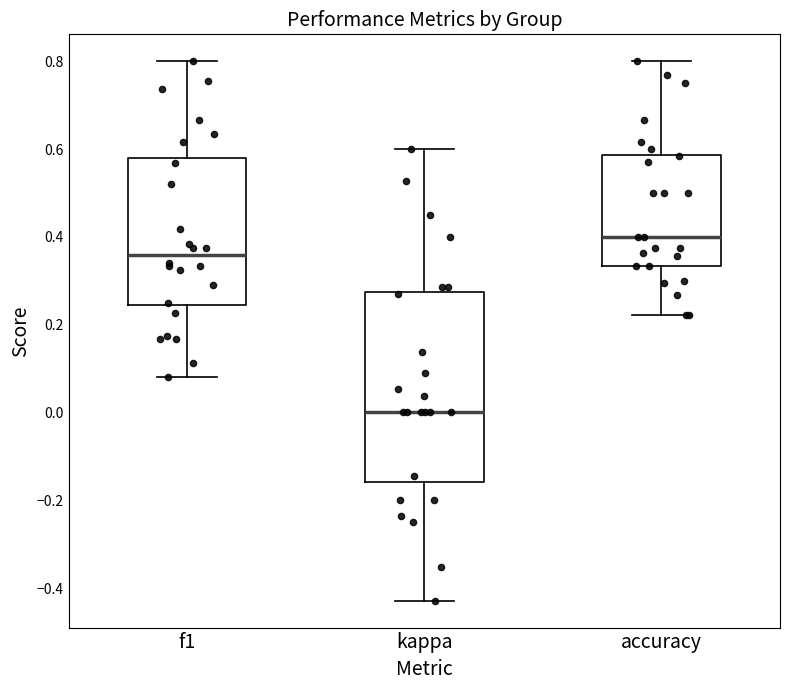

Where does the median line of the box for f1 sit on the y-axis? The values are not printed on the chart, so give them approximately, as read against the axis.

0.36